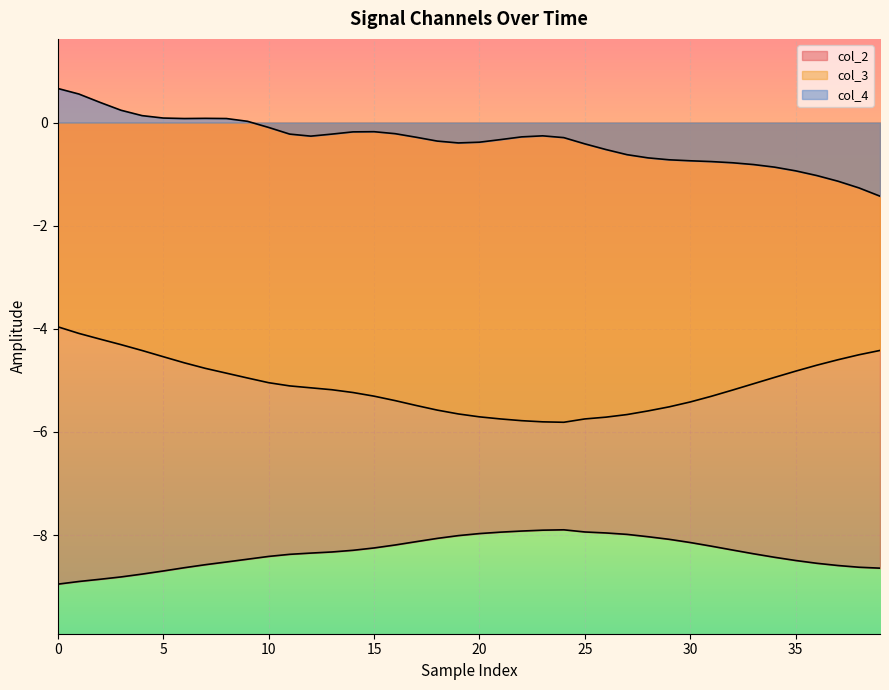

Which series has the largest range (max minus min)?

col_4